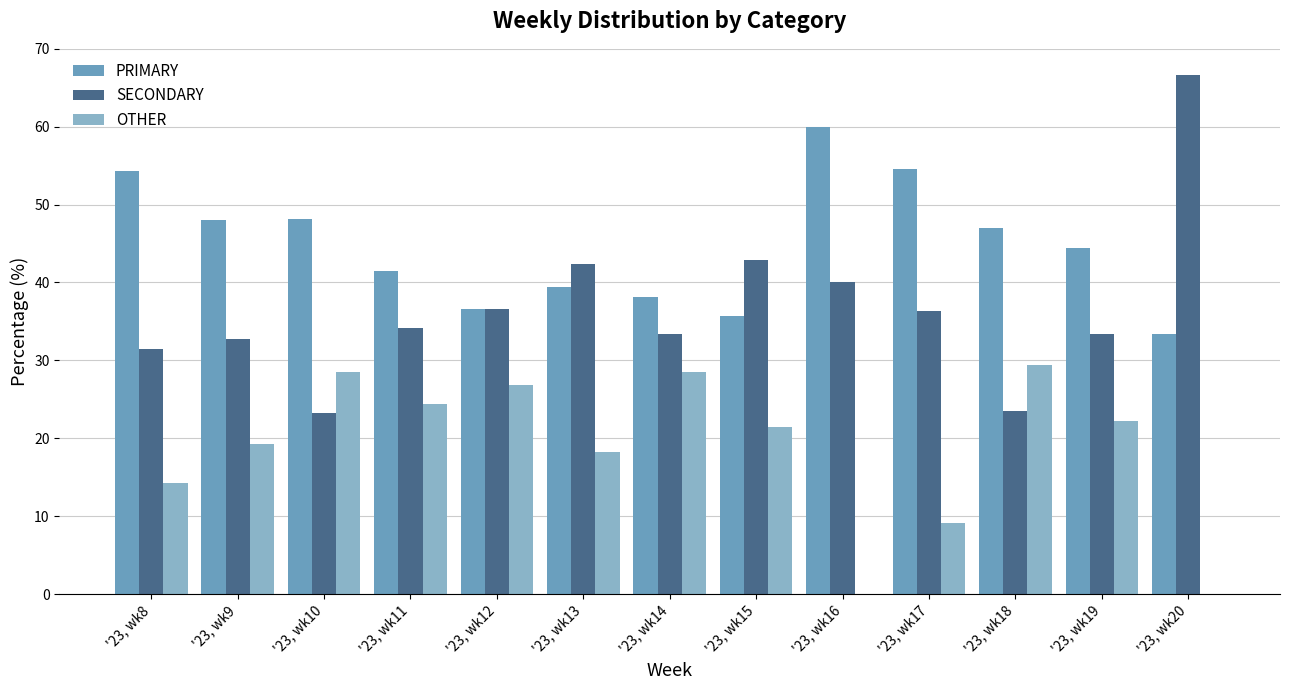

Which series has the largest range (max minus min)?

SECONDARY